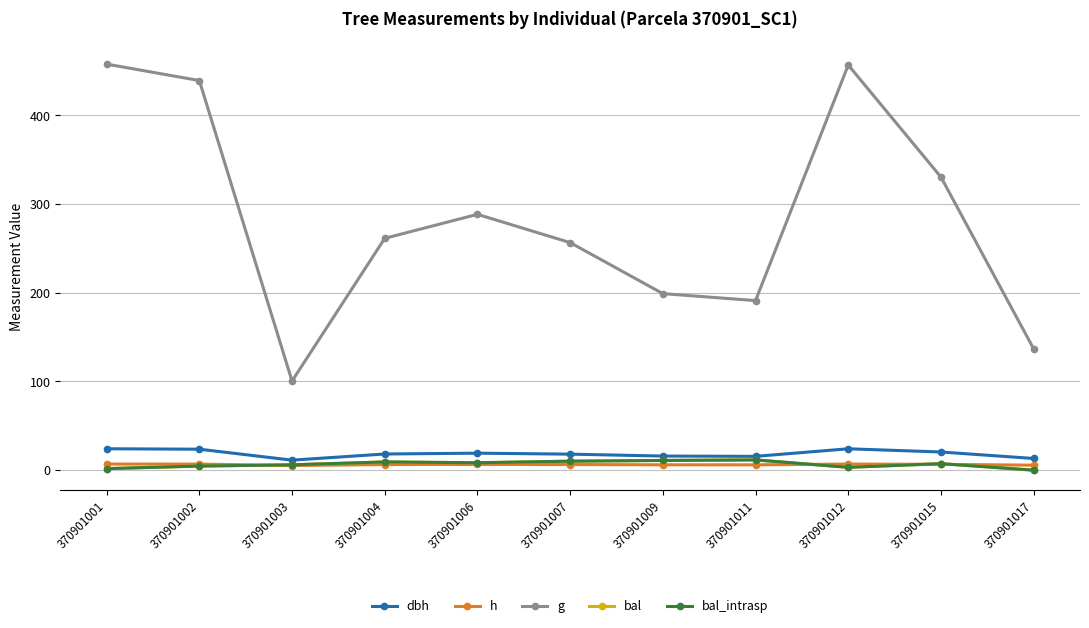

Is the value of h at 370901012 greater than the value of g at 370901003?

No